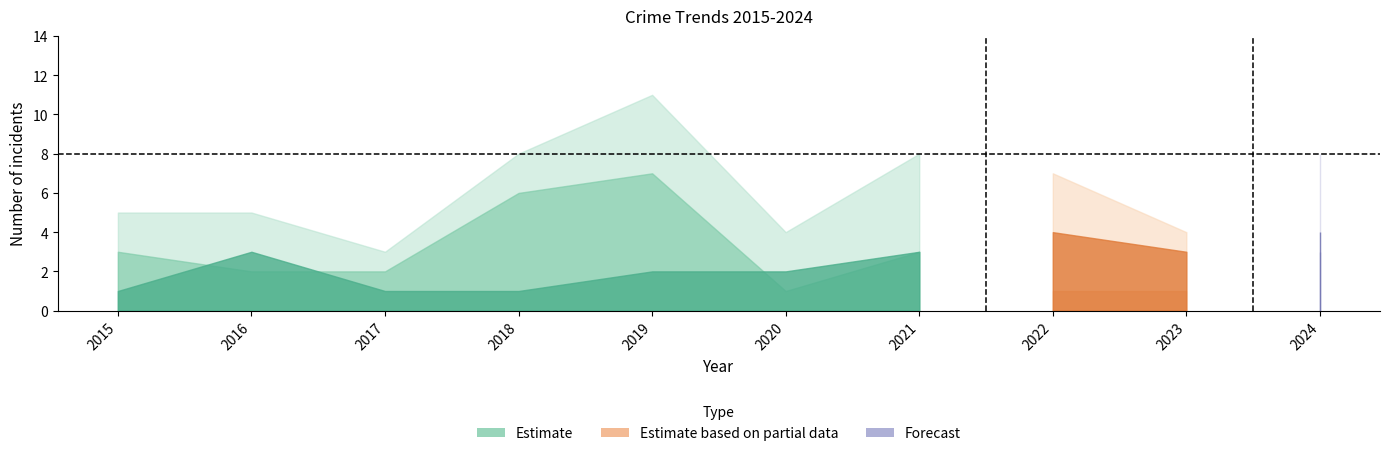

Which label corresponds to the smallest value in the chart?

2015